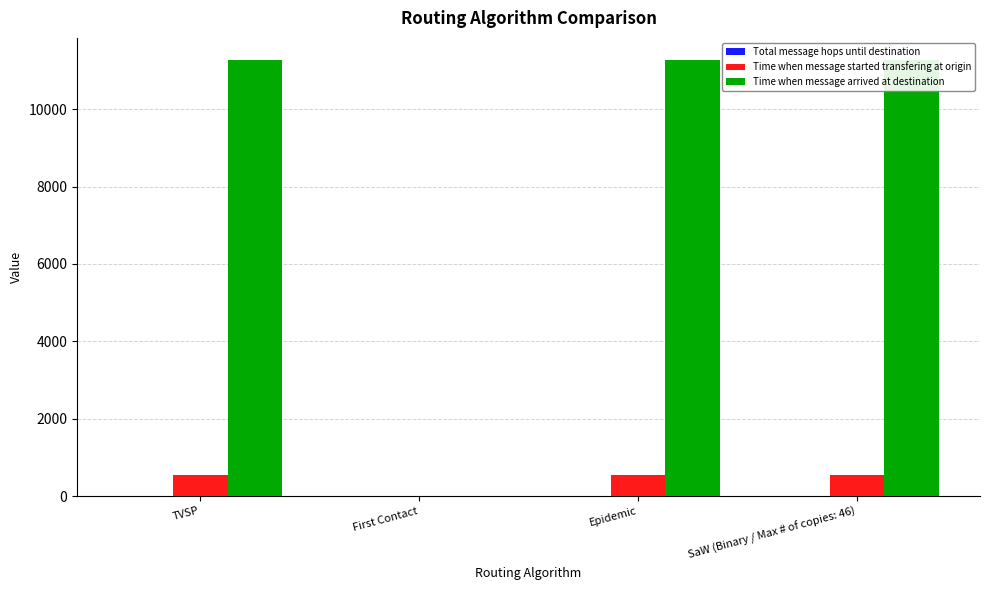

What is the average value of the Total message hops until destination series?

3.0